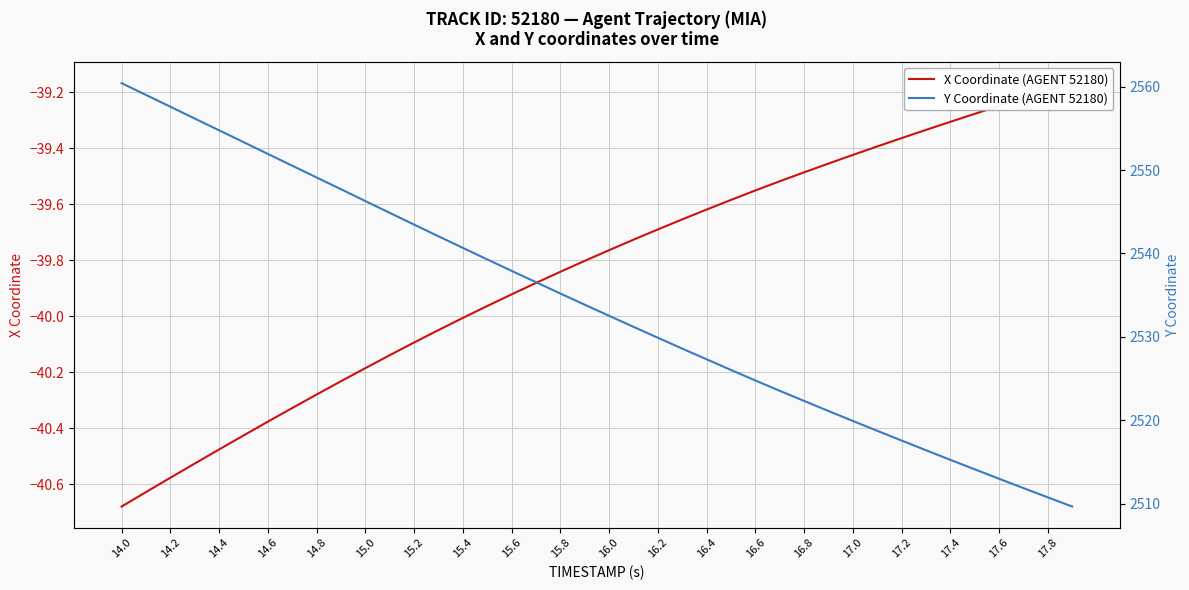

List the series in order of their peak value, lowest first.

X Coordinate (AGENT 52180), Y Coordinate (AGENT 52180)